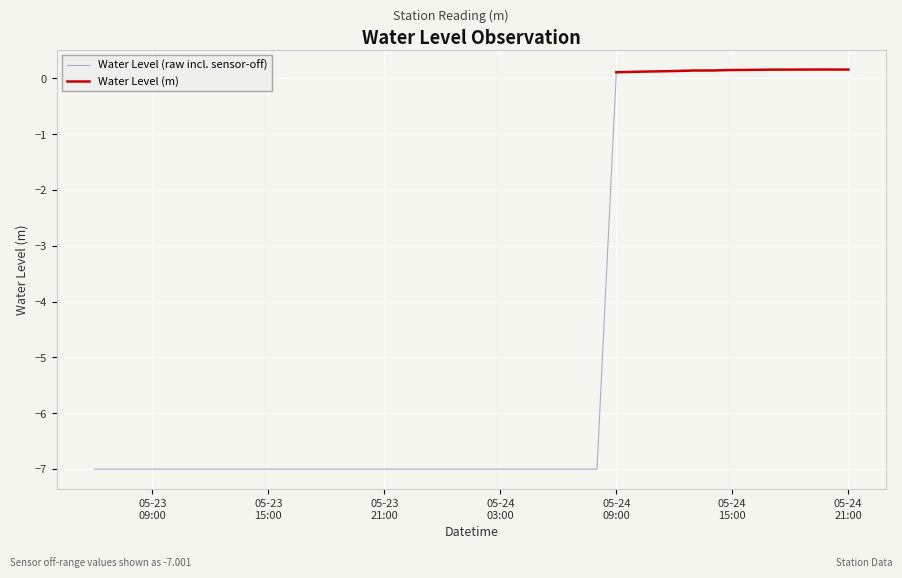

How many data points in Water Level (raw incl. sensor-off) are less than -7?

27